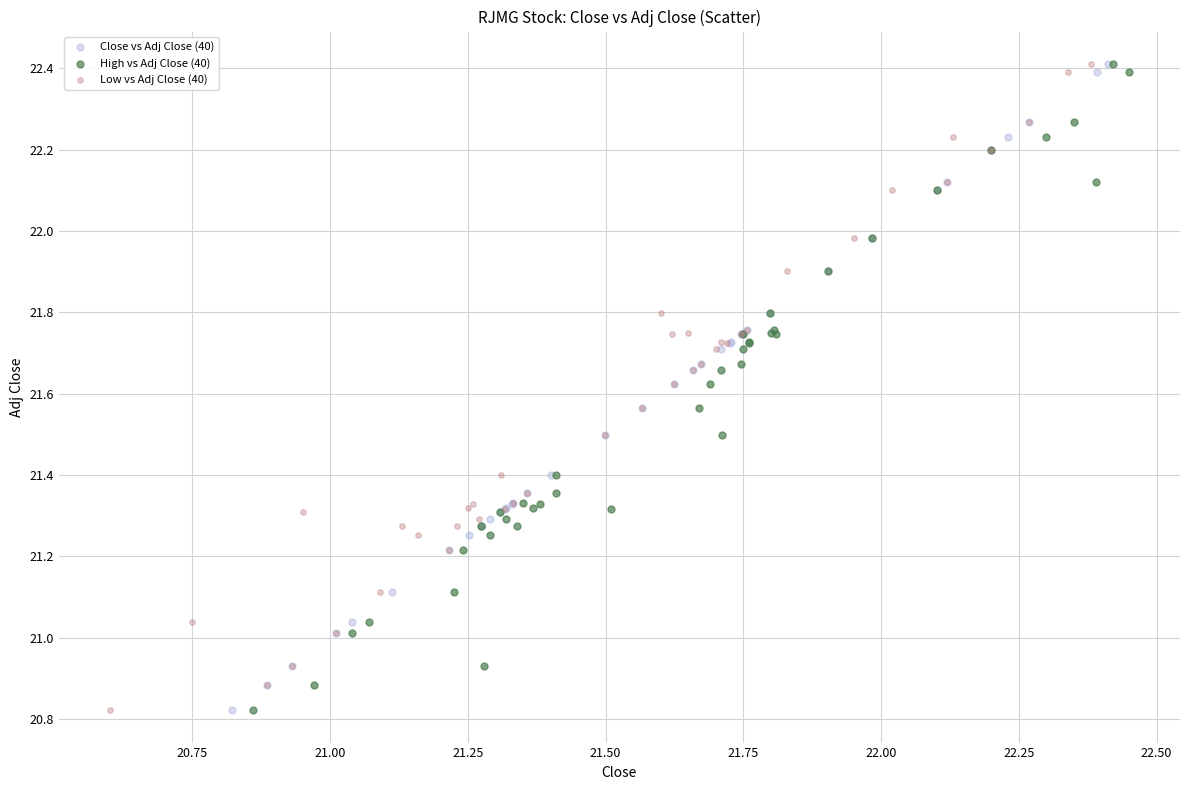

What are all the series names shown in the legend?

Close vs Adj Close (40), High vs Adj Close (40), Low vs Adj Close (40)